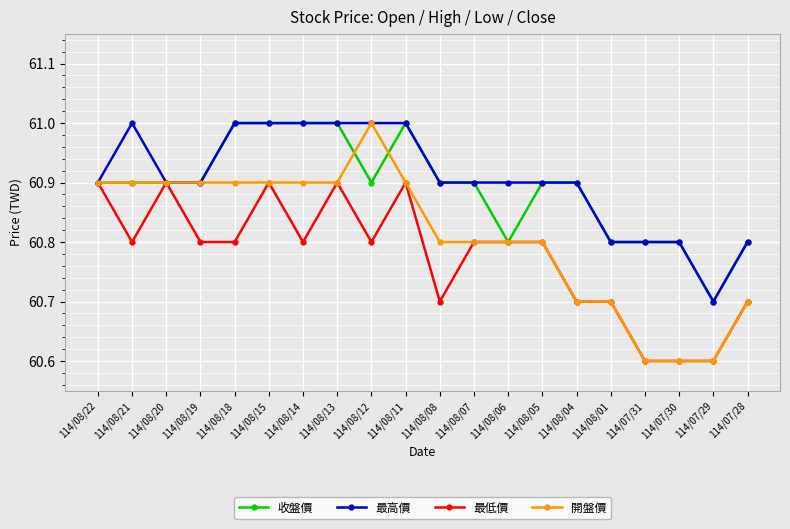

The 收盤價 series shows 61.0 at 114/08/15. True or false?

True